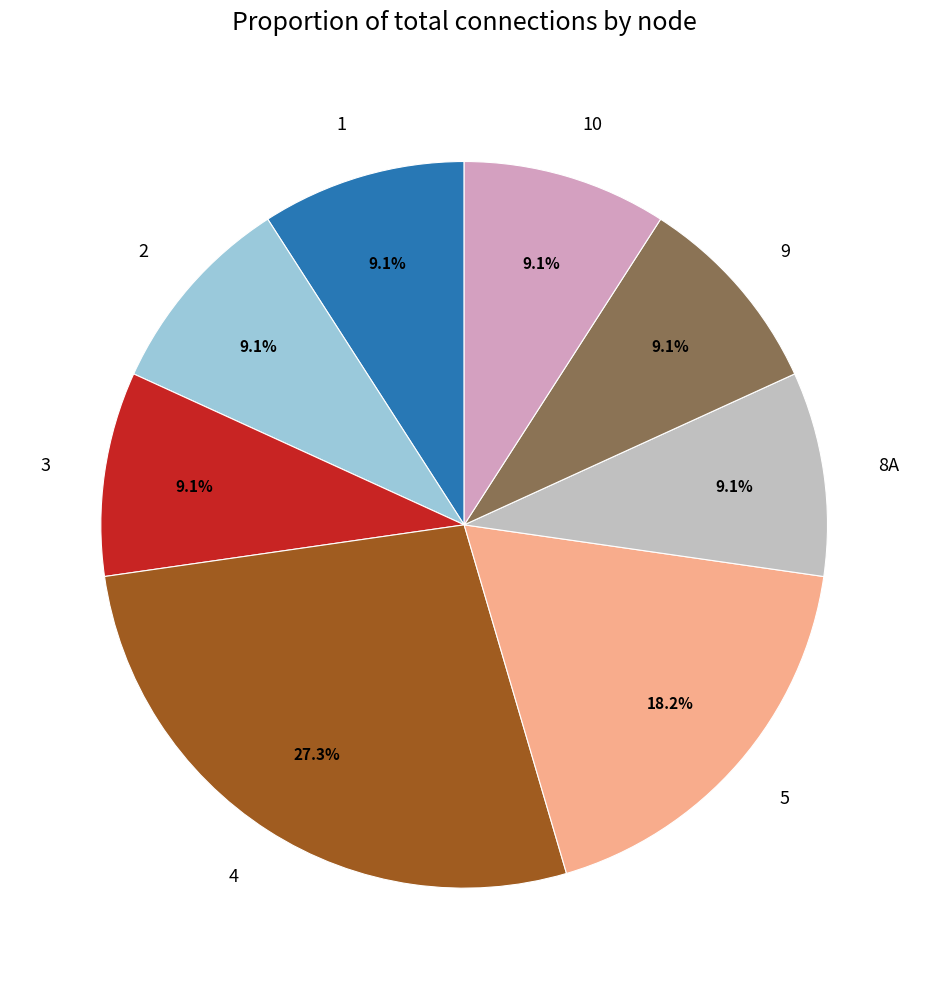

Is 3 the majority of the pie?

No